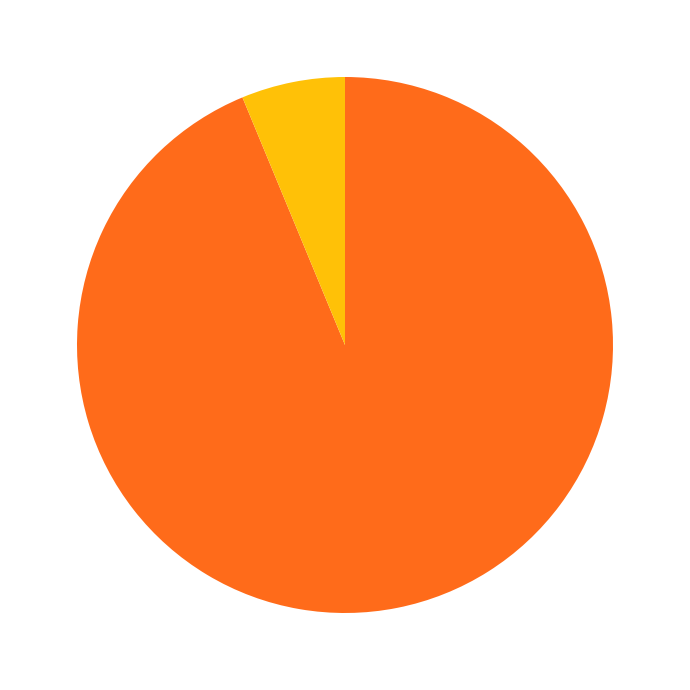

Is there a majority slice in this chart?

Yes